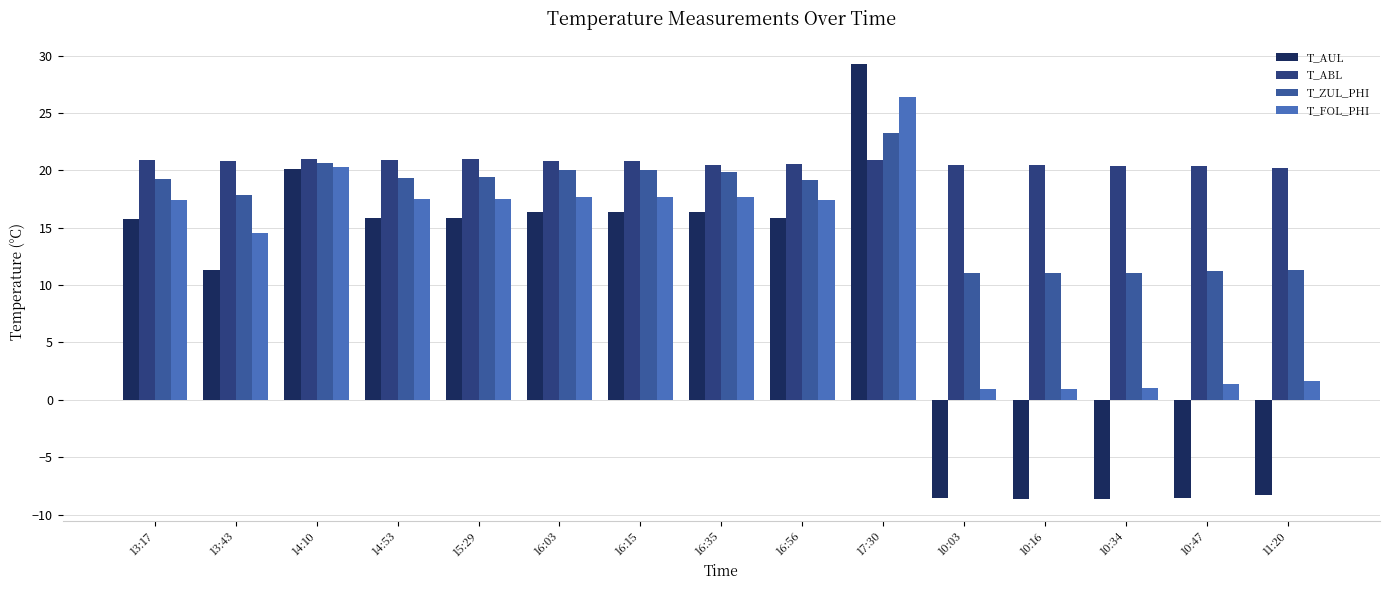

What is the difference between the maximum and second lowest values in the T_ABL series?

0.6